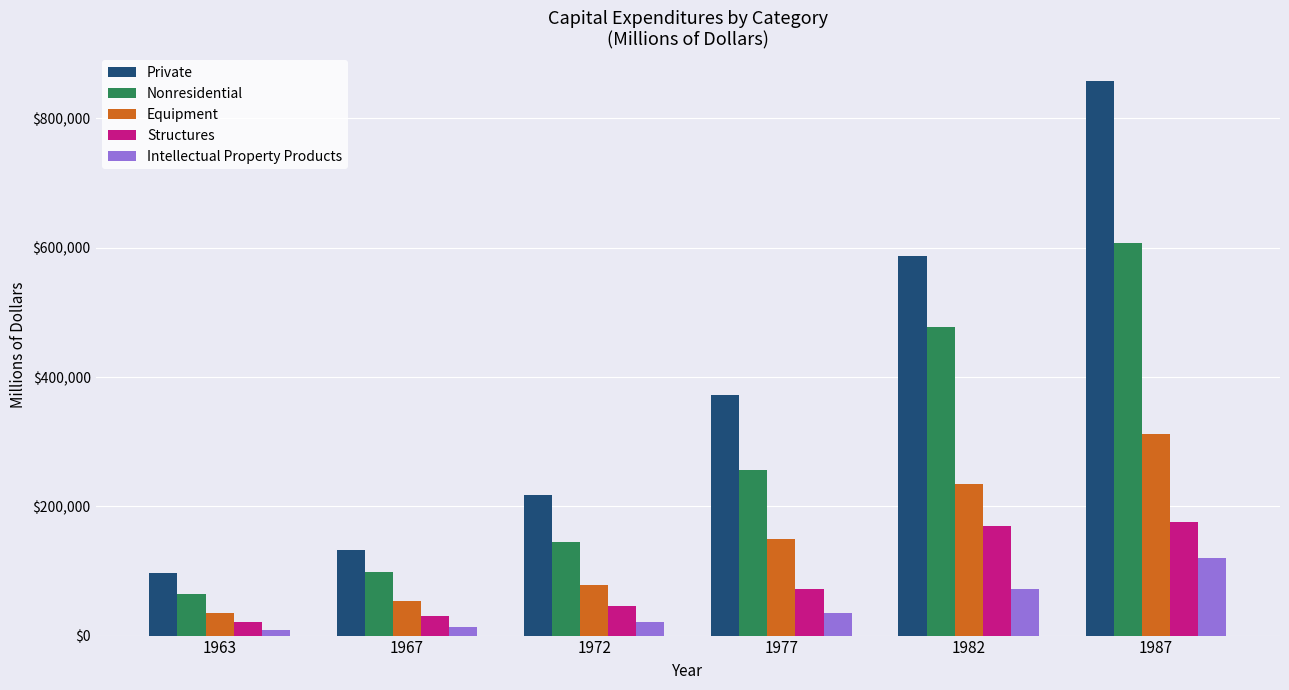

What is the sum of all Nonresidential values?

1649124